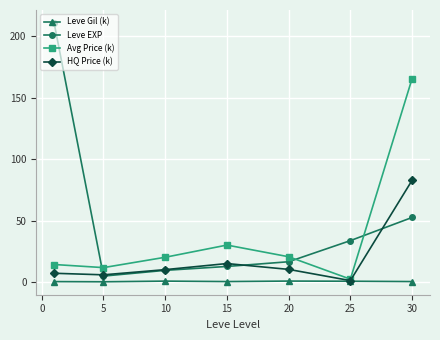

Which series has the widest spread of values?

Leve EXP